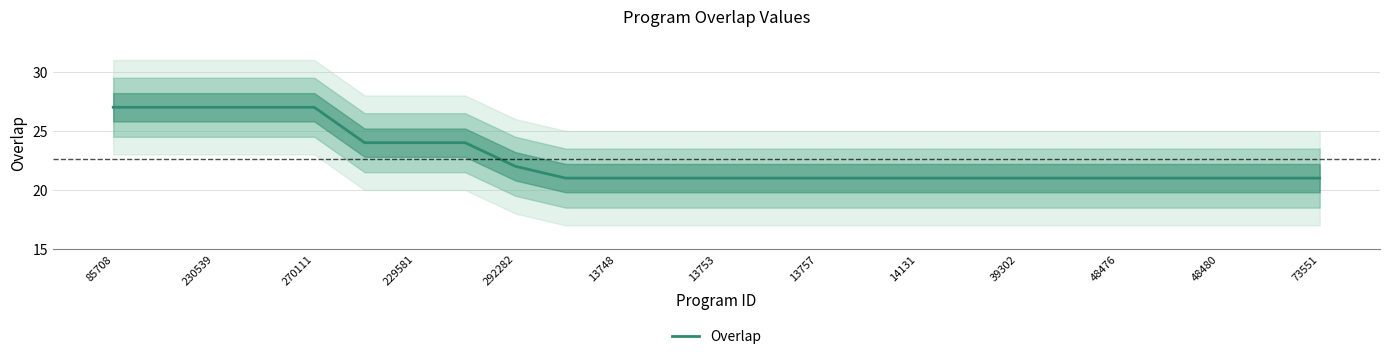

True or false: Overlap has a value of 24 at 229581.

True